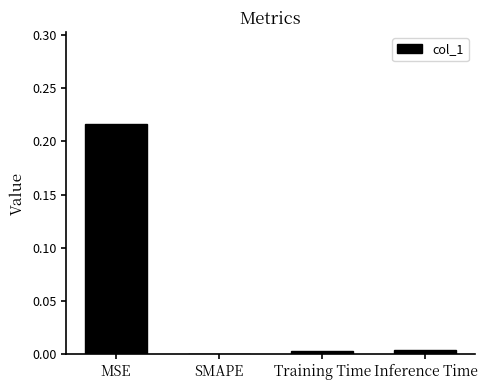

True or false: the data shows 0.1 at SMAPE.

False